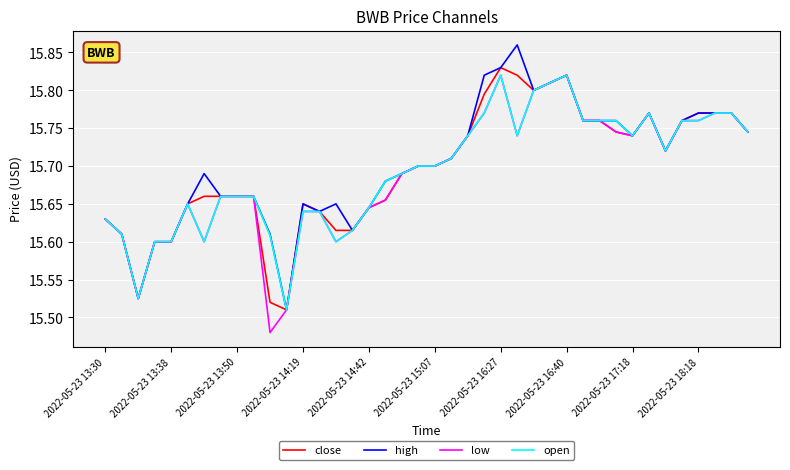

Which series has the largest total across all categories?

high